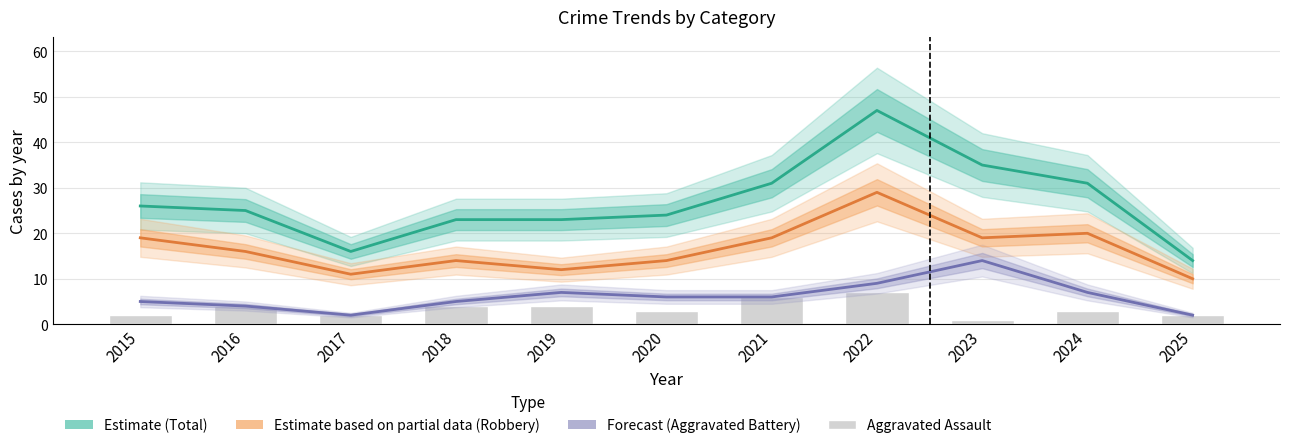

At which category is the sum across all series the highest?

2022